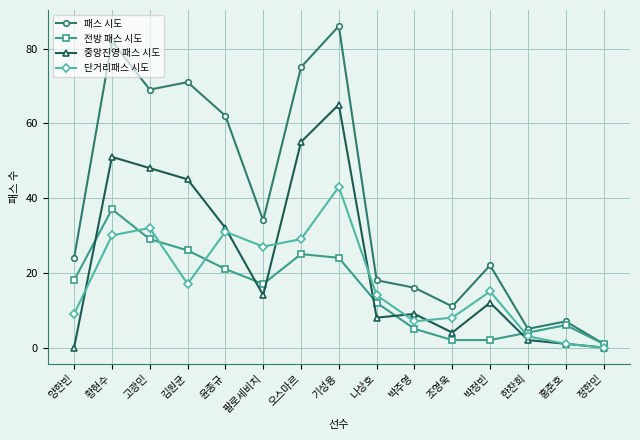

Reading left to right, extract all data points from this chart.

패스 시도: 24	82	69	71	62	34	75	86	18	16	11	22	5	7	1
전방 패스 시도: 18	37	29	26	21	17	25	24	12	5	2	2	4	6	1
중앙진영 패스 시도: 0	51	48	45	32	14	55	65	8	9	4	12	2	1	0
단거리패스 시도: 9	30	32	17	31	27	29	43	14	7	8	15	3	1	0